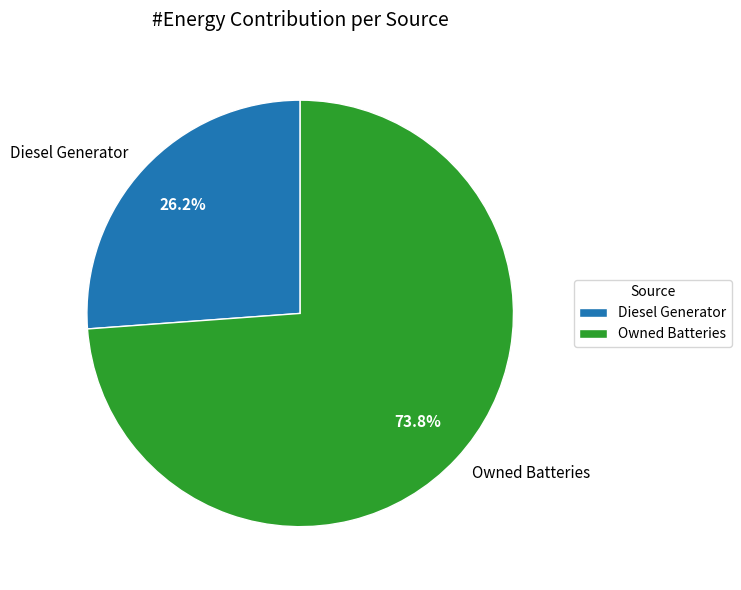

Which has a higher value, Owned Batteries or Diesel Generator?

Owned Batteries